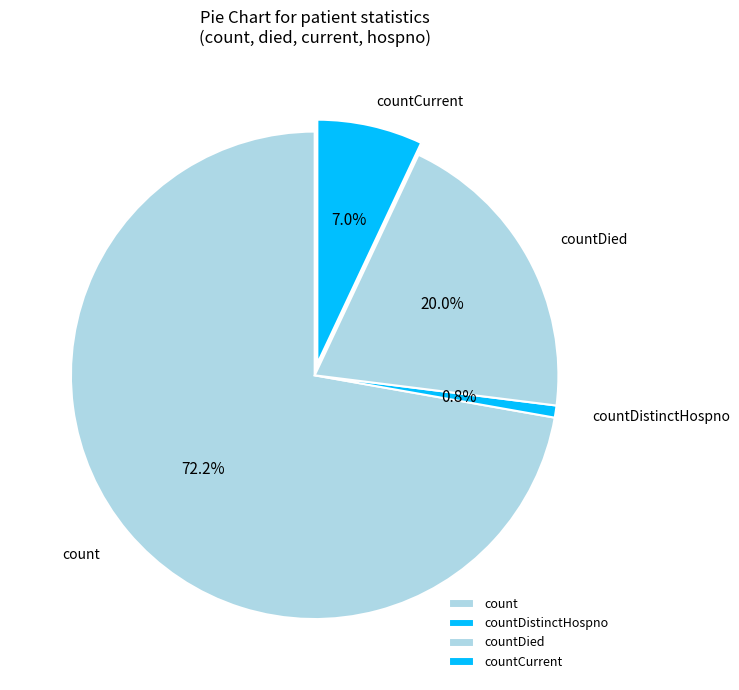

To the nearest percent, what portion does countDied represent?

20%